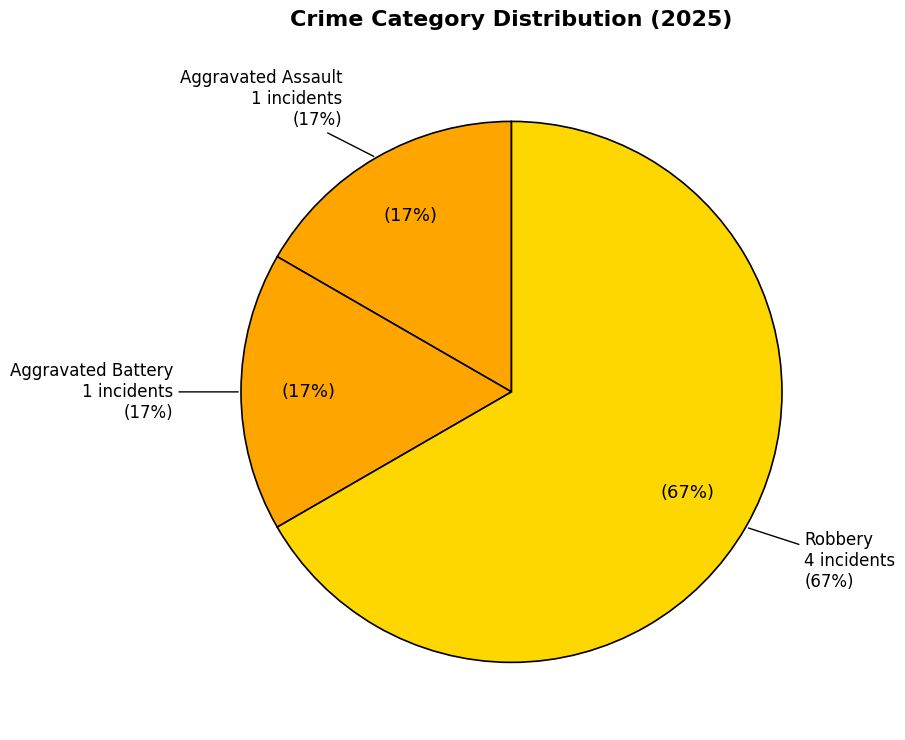

Does Robbery represent more than half of the total?

Yes